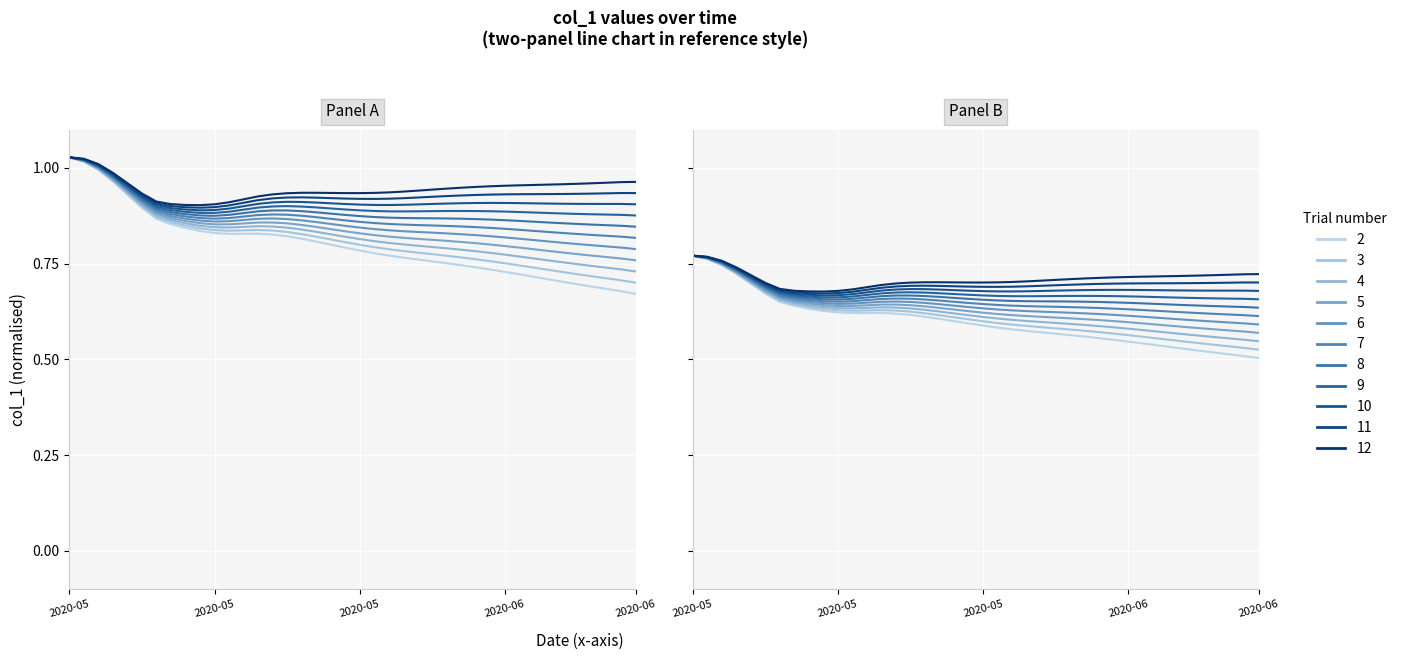

What is the average value?

0.9